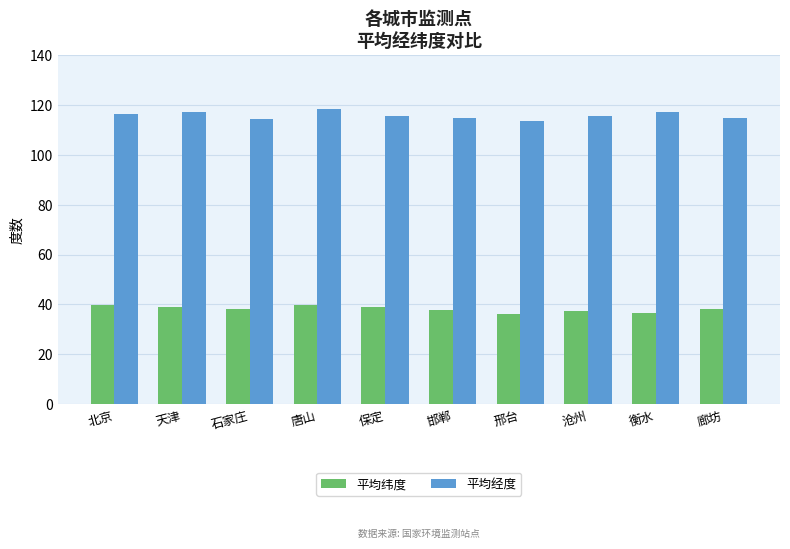

Is it true that 平均纬度 equals 36.1 at 邢台?

True